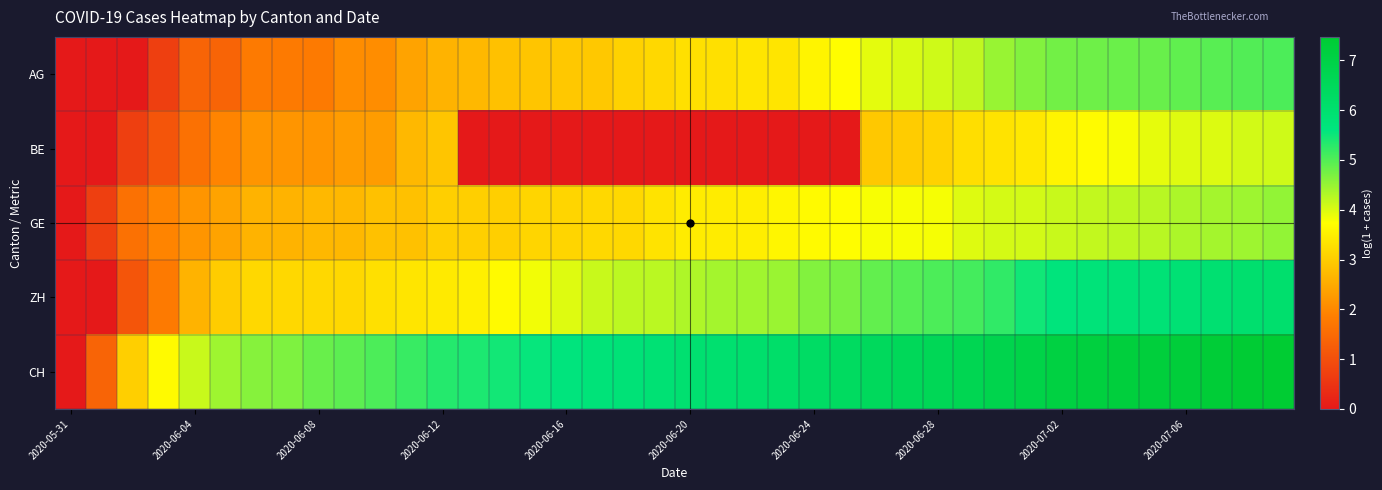

List the series in order of their peak value, highest first.

CH, ZH, AG, GE, BE